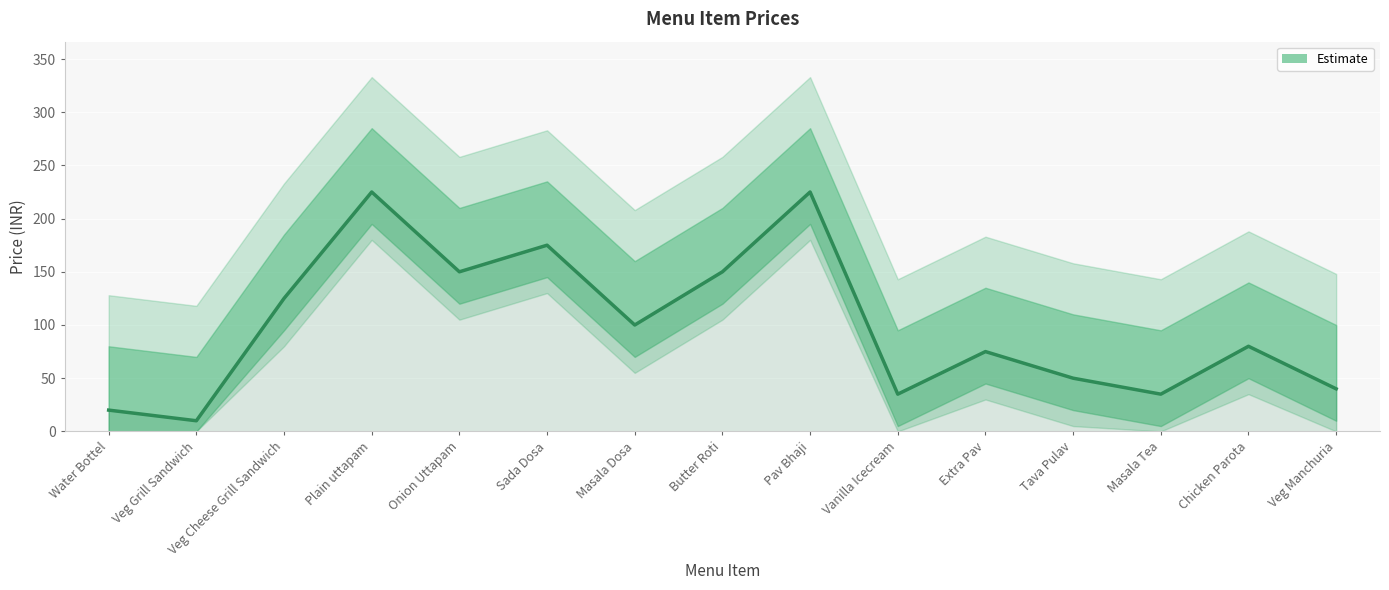

Where does the data first go above 80?

Veg Cheese Grill Sandwich